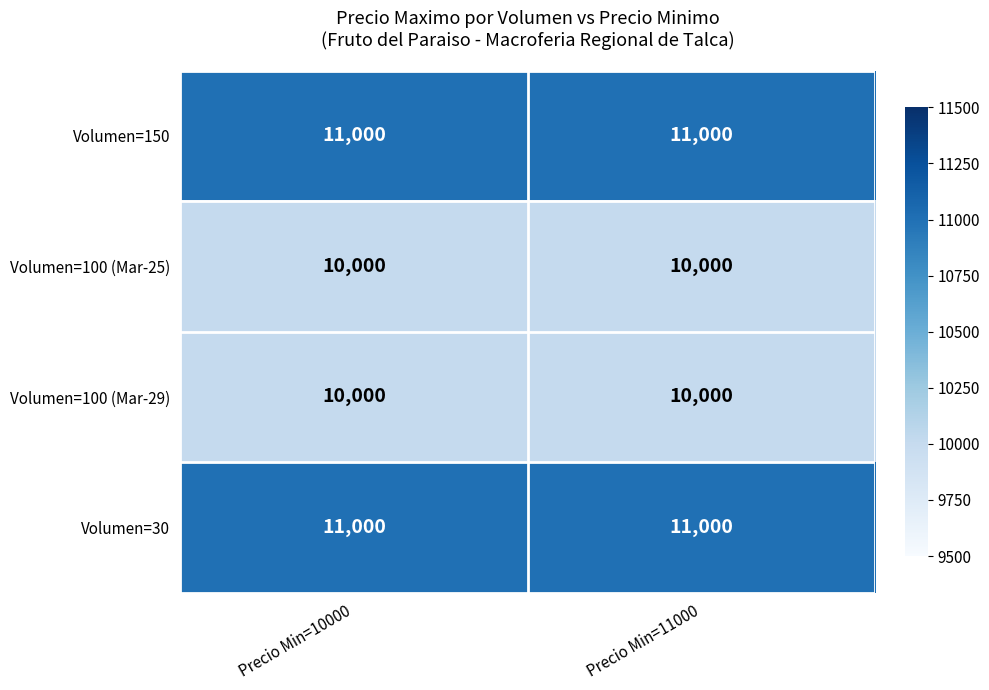

What is the spread (max minus min) of values at Precio Min=11000?

1000